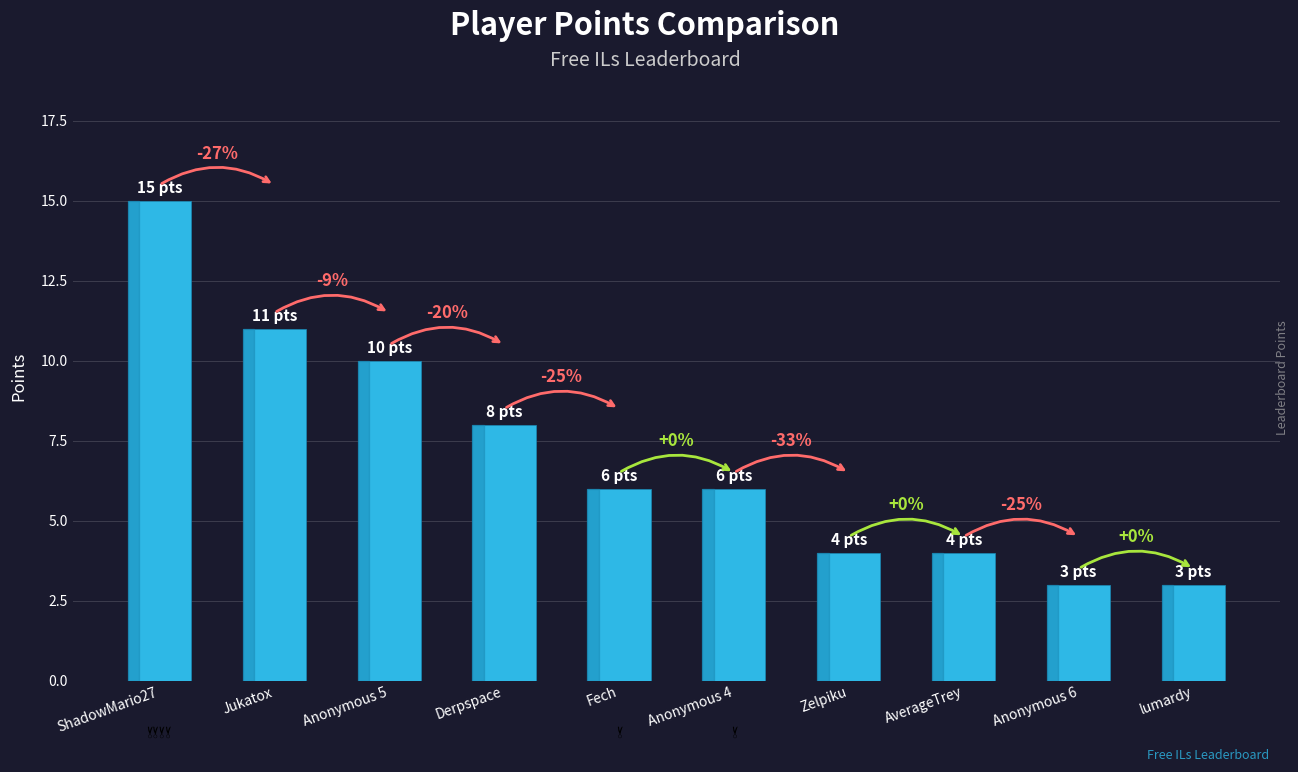

How many bars are there in total?

10